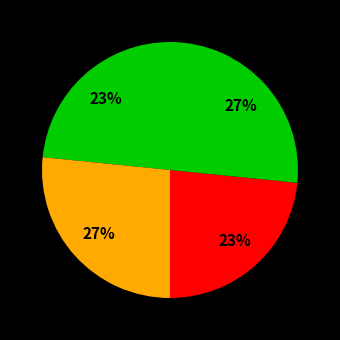

How many slices are in this pie chart?

4